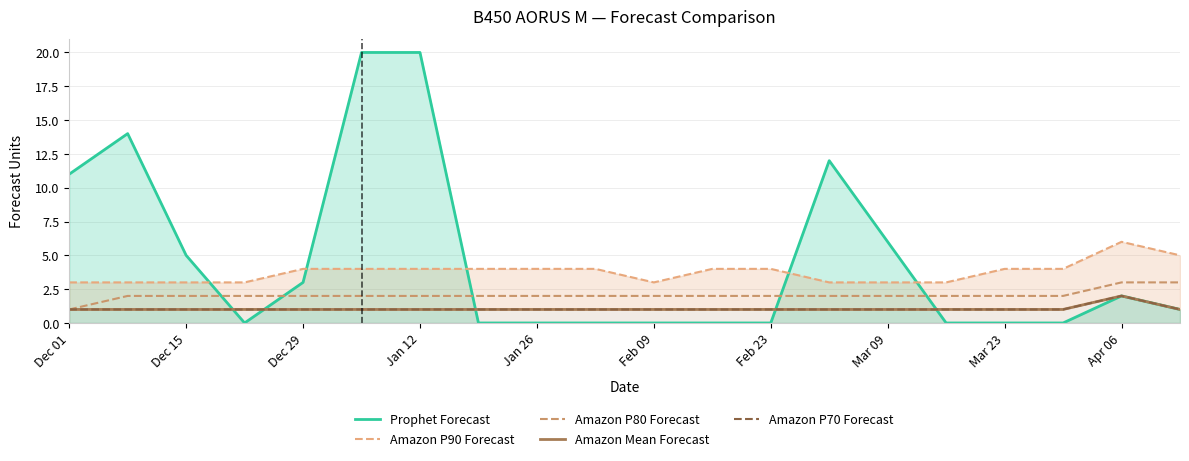

True or false: Prophet Forecast has a value of 1 at Apr 06.

False